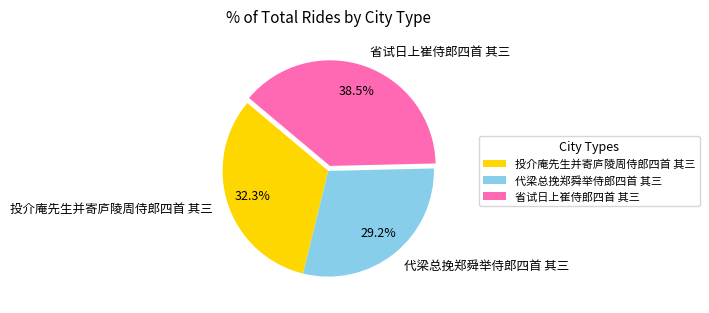

Which slice is the smallest?

代梁总挽郑舜举侍郎四首 其三